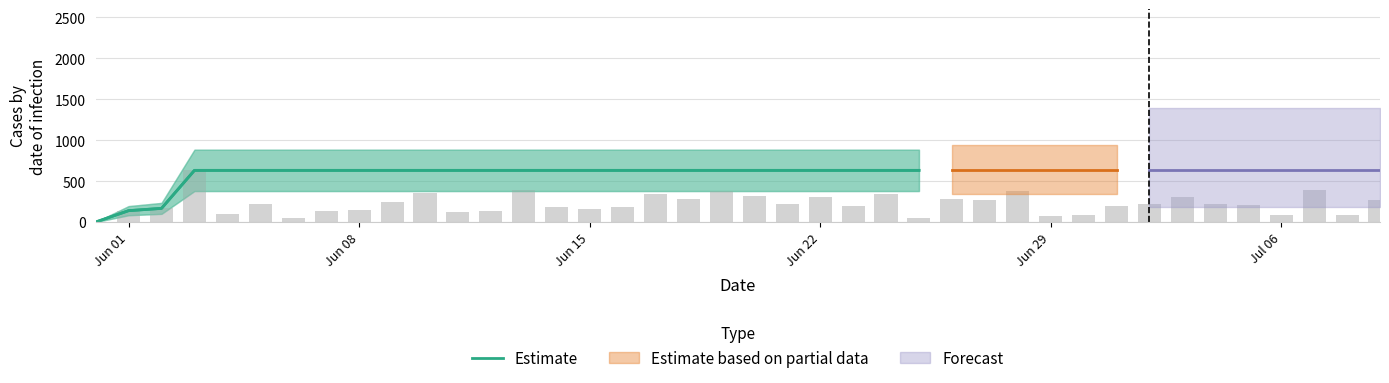

What is the maximum value for Estimate?

631